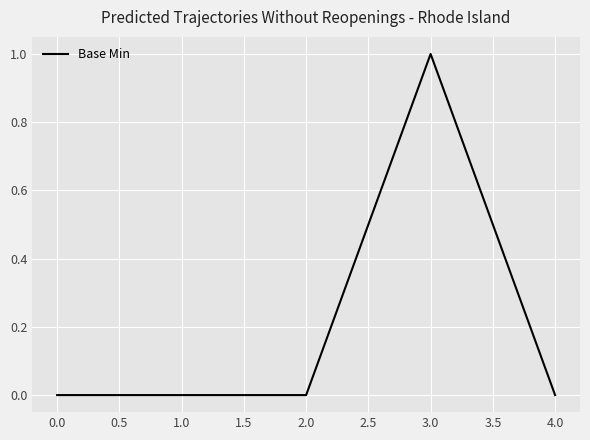

Does the chart have visible grid lines?

Yes